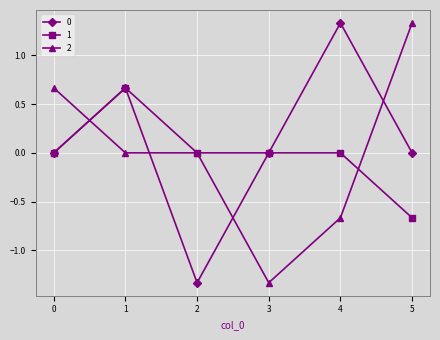

Where is the first local maximum for 1?

1